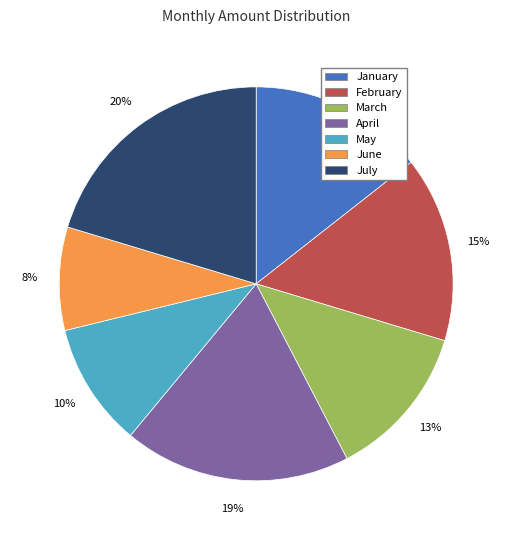

What is the largest slice in the pie chart?

July